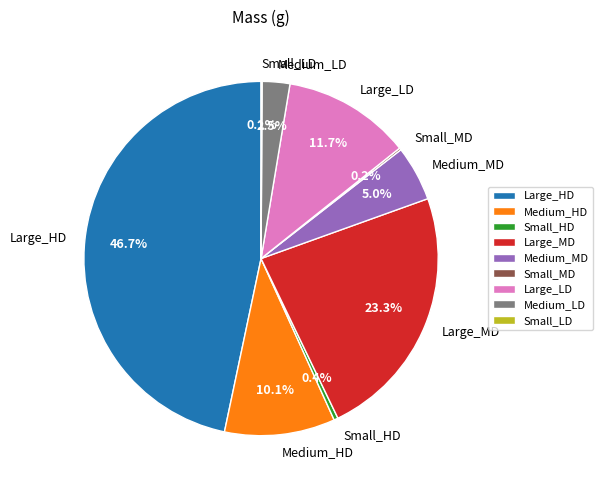

What is the largest slice in the pie chart?

Large_HD